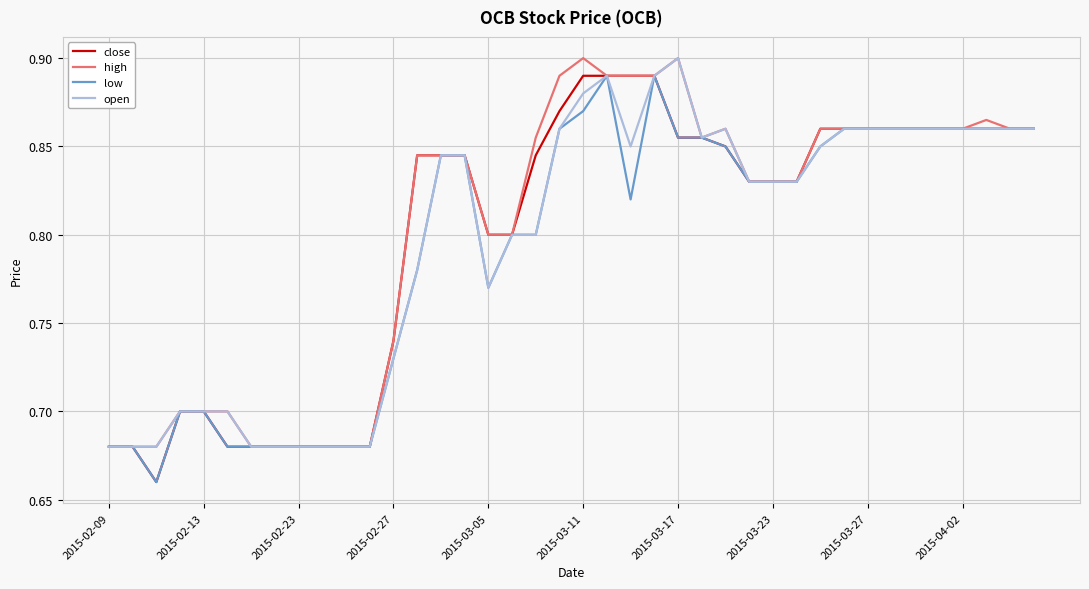

What are all the series names shown in the legend?

close, high, low, open